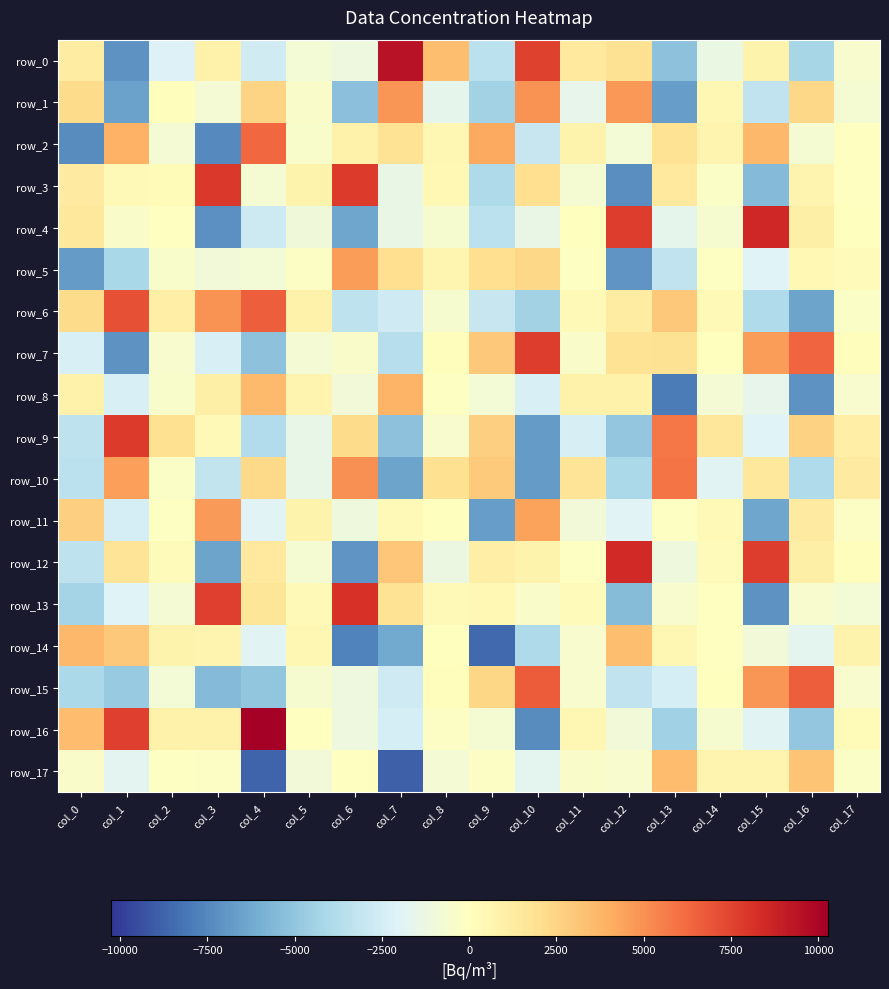

How many negative values does the row_7 series have?

9